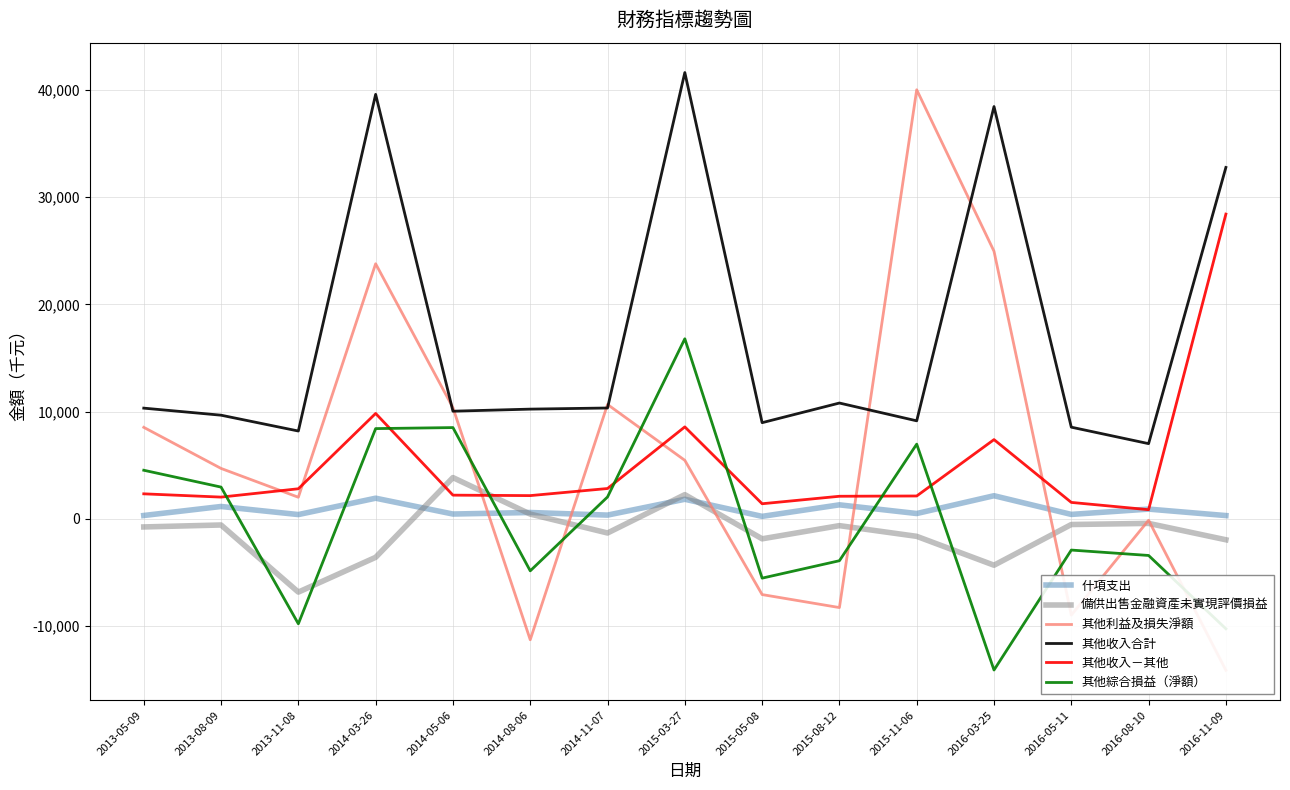

True or false: 其他收入－其他 and 其他收入合計 intersect in this chart.

False